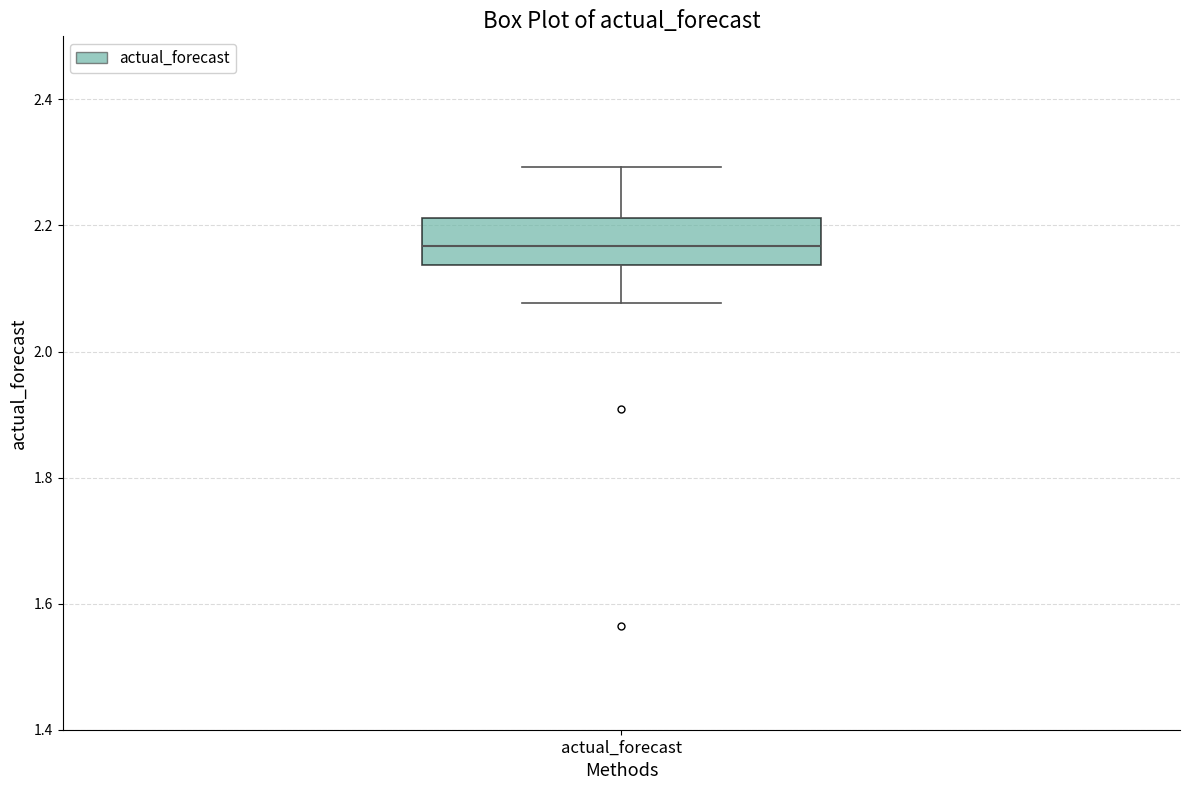

Read this box plot against the y-axis: the position of the median line, the range covered by the box, and the ends of both whiskers. The values are not printed on the chart, so give them approximately, as read against the axis.

median 2.16, box 2.14 to 2.22, whiskers 2.08 to 2.30